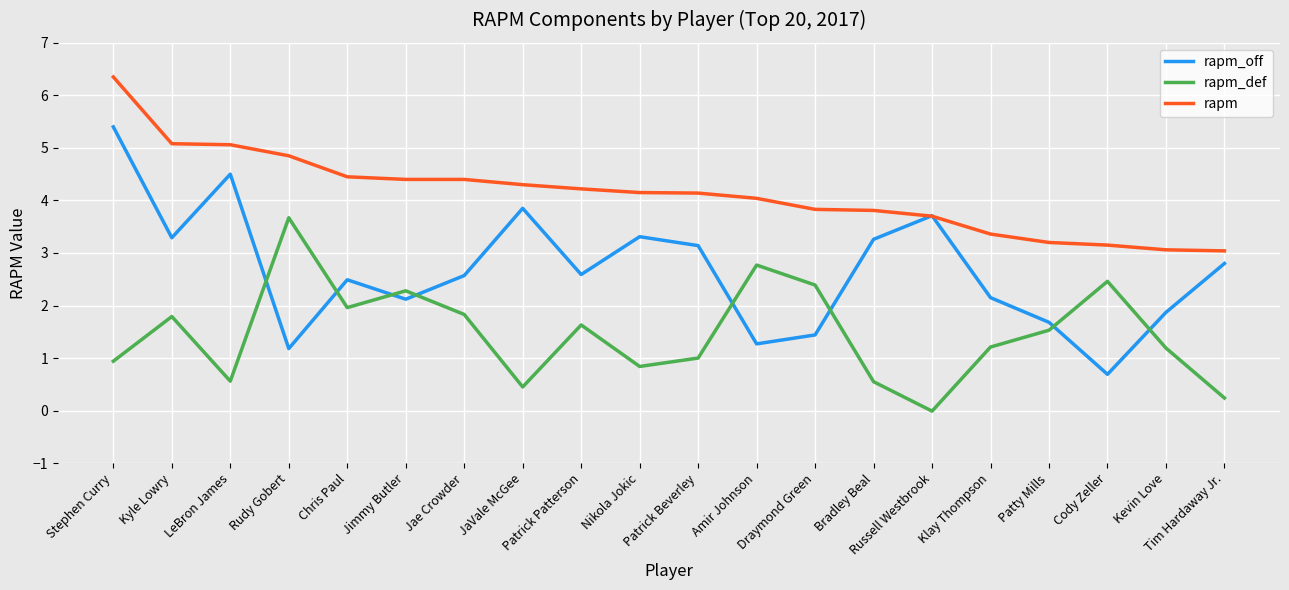

True or false: rapm_def and rapm cross at least once.

False